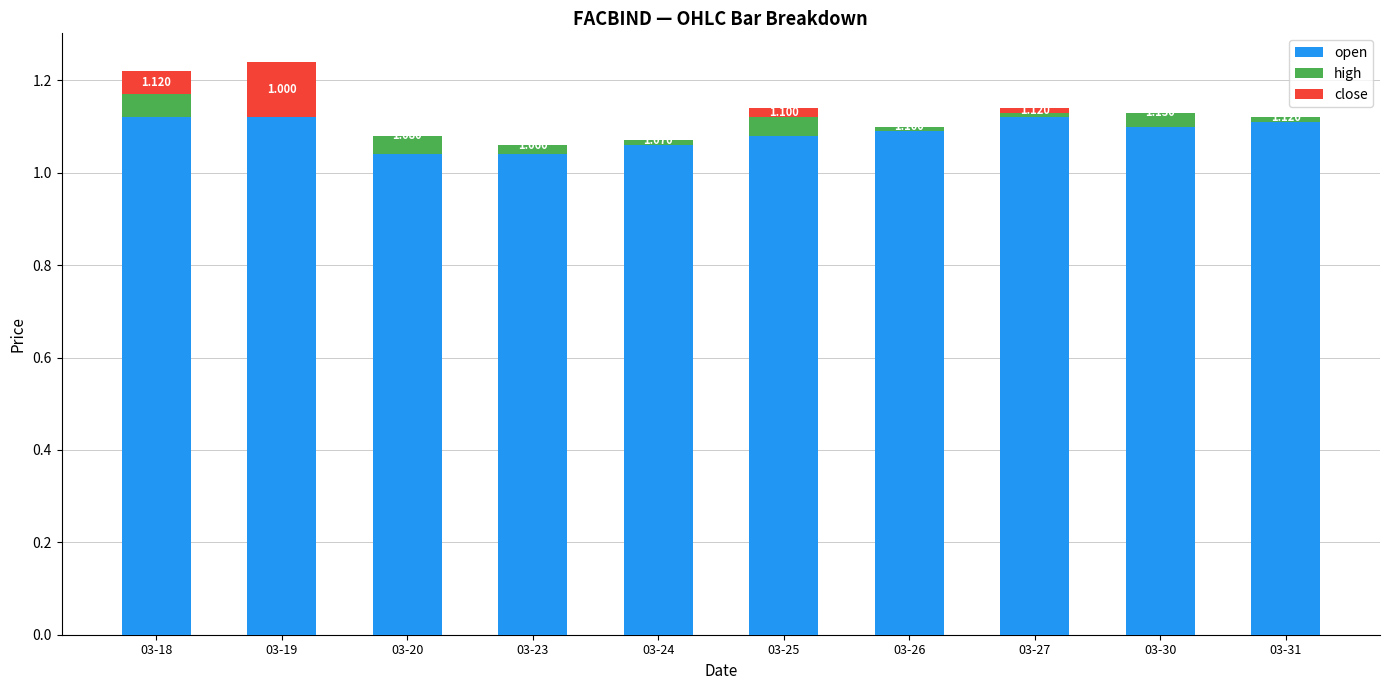

Which series has the widest spread of values?

close